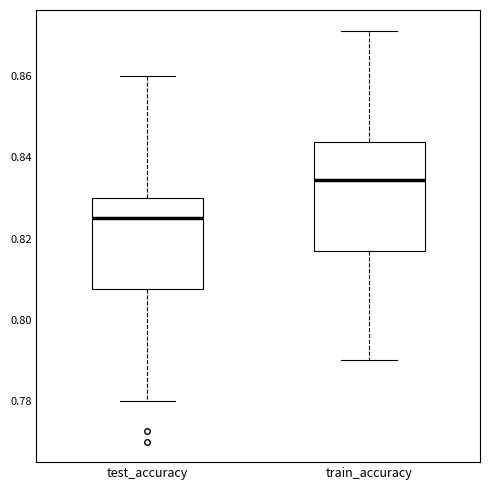

Reading left to right, read every box against the y-axis: the position of its median line, the range the box covers, and the ends of its whiskers. The values are not printed on the chart, so give them approximately, as read against the axis.

test_accuracy: median 0.826, box 0.808 to 0.830, whiskers 0.780 to 0.860
train_accuracy: median 0.834, box 0.816 to 0.844, whiskers 0.790 to 0.872